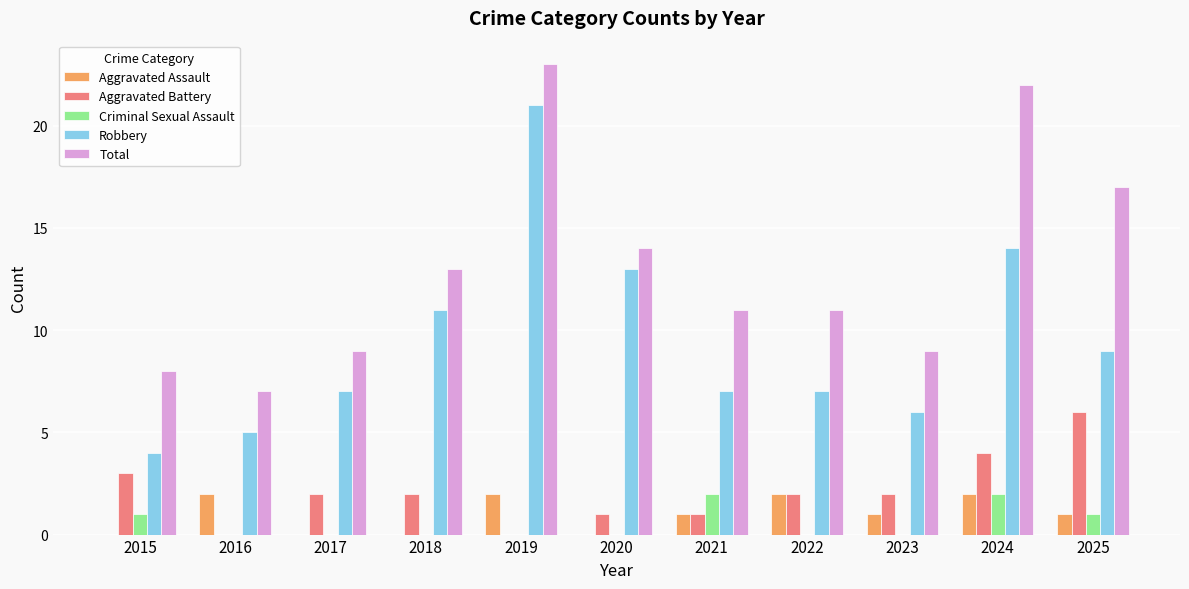

Where is Total nearest to the value 15?

2020